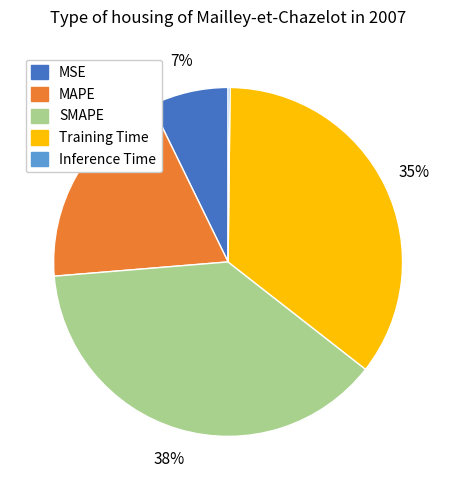

What is the largest slice in the pie chart?

SMAPE